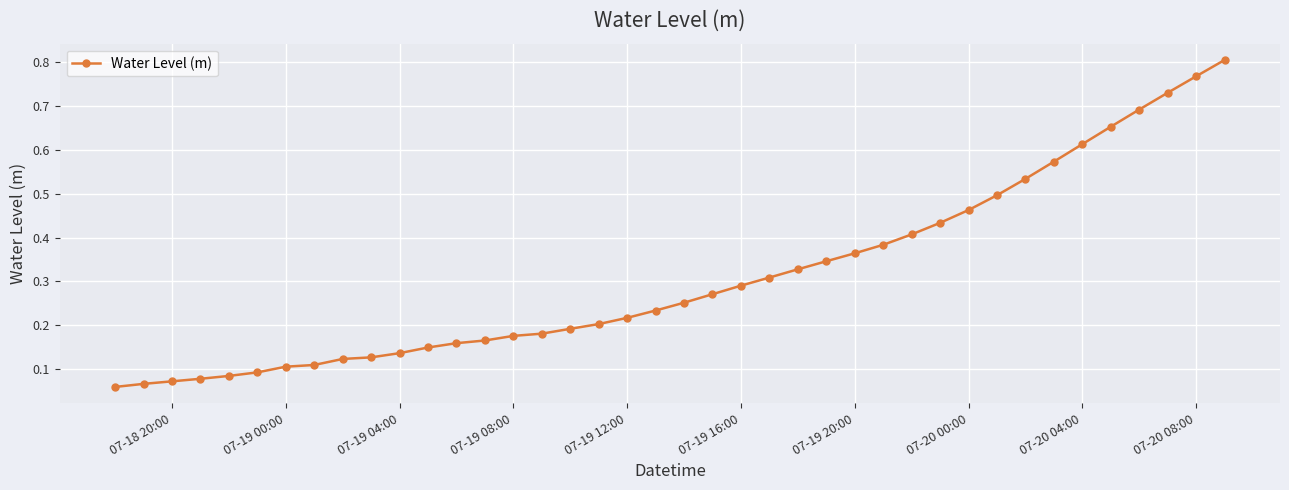

Between 07-18 20:00 and 07-20 00:00, which is larger?

07-20 00:00